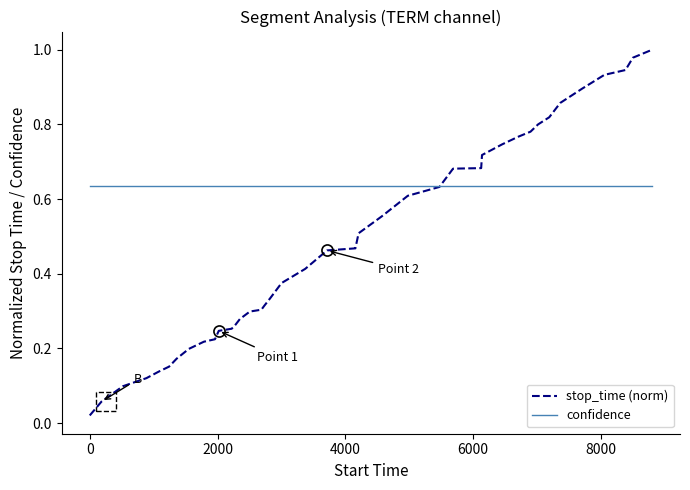

List the series in order of their peak value, highest first.

stop_time (norm), confidence